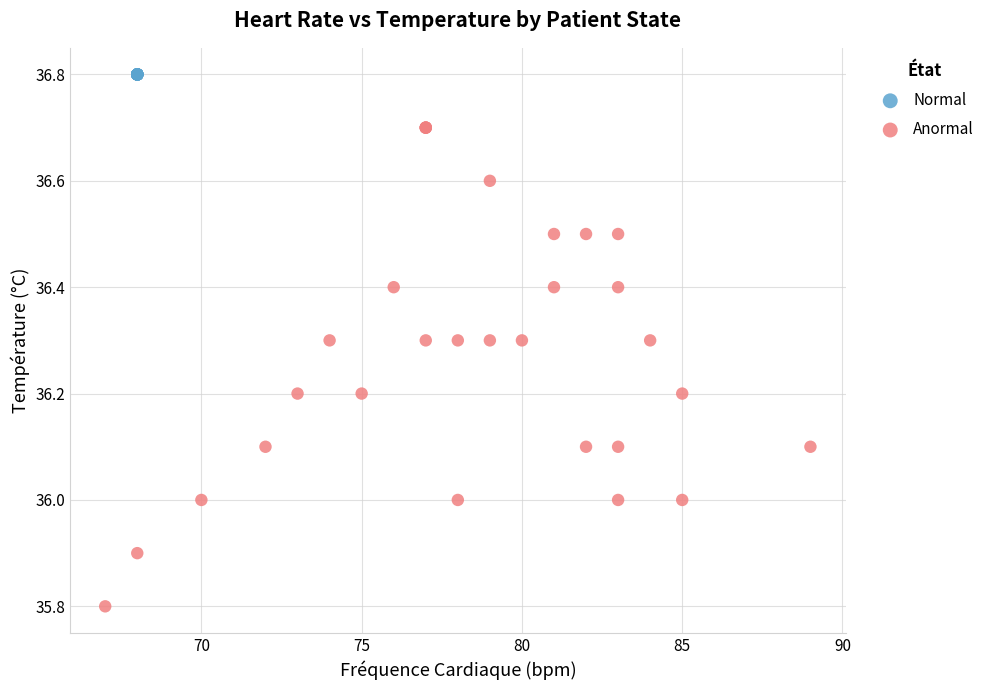

Which series reaches the maximum Y coordinate?

Normal